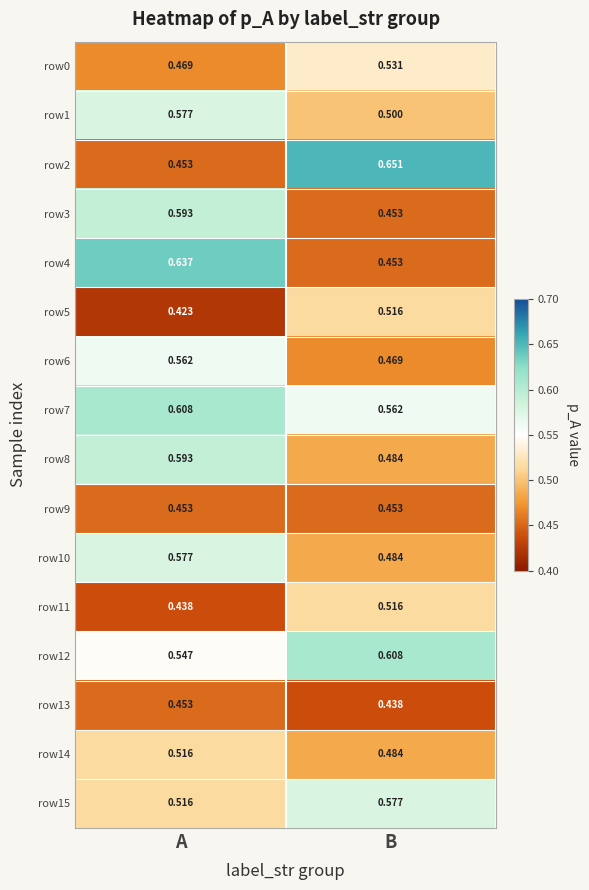

Where is row6 nearest to the value 0?

B